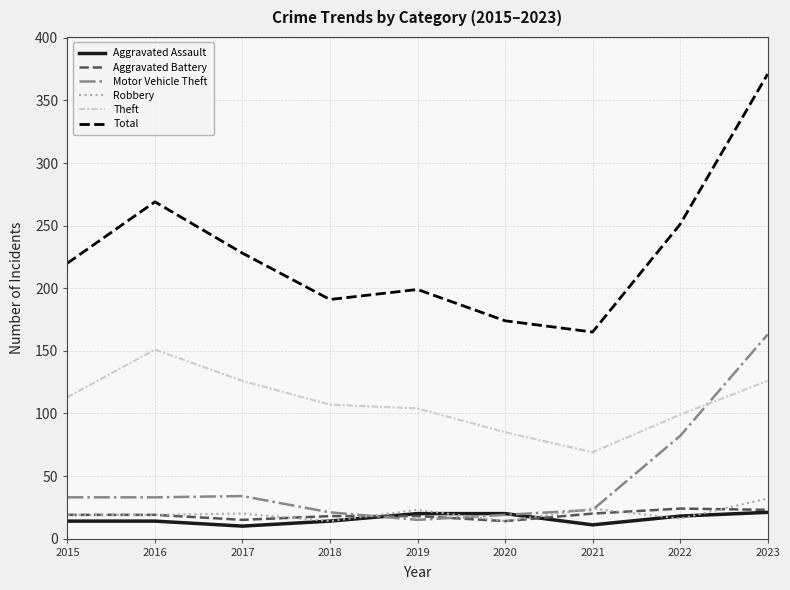

Is it true that Motor Vehicle Theft equals 33 at 2016?

True